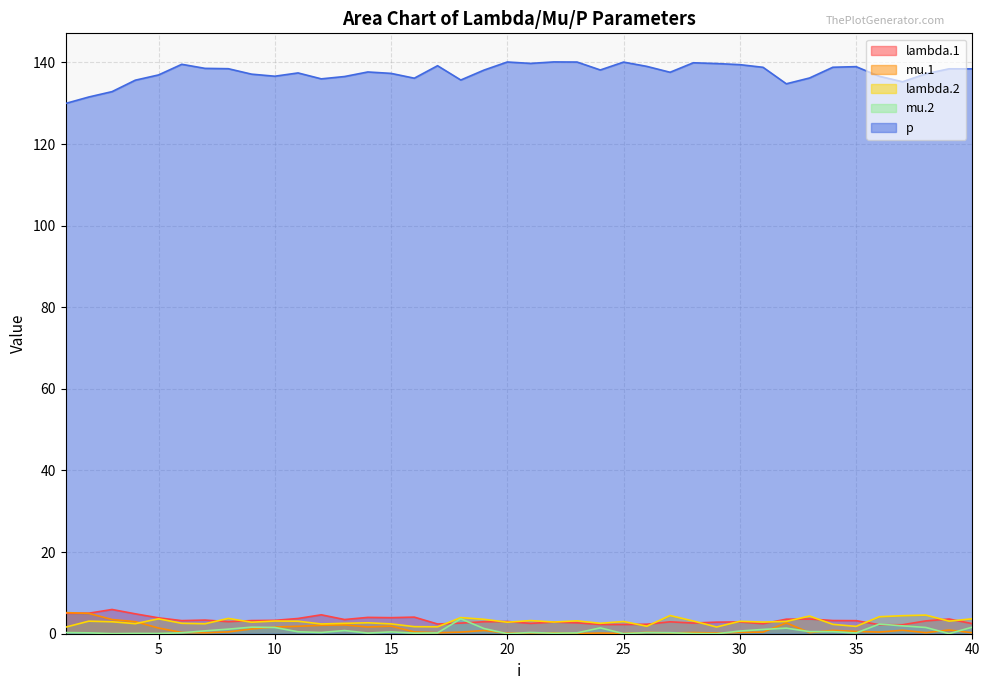

How many times do mu.2 and lambda.1 cross each other?

4